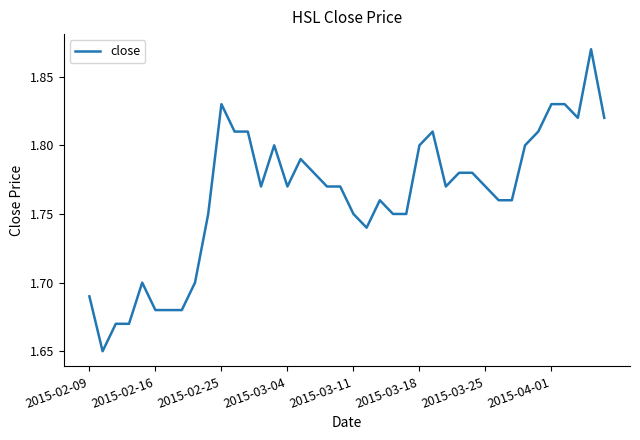

Is this an area chart (filled region under the line)?

No